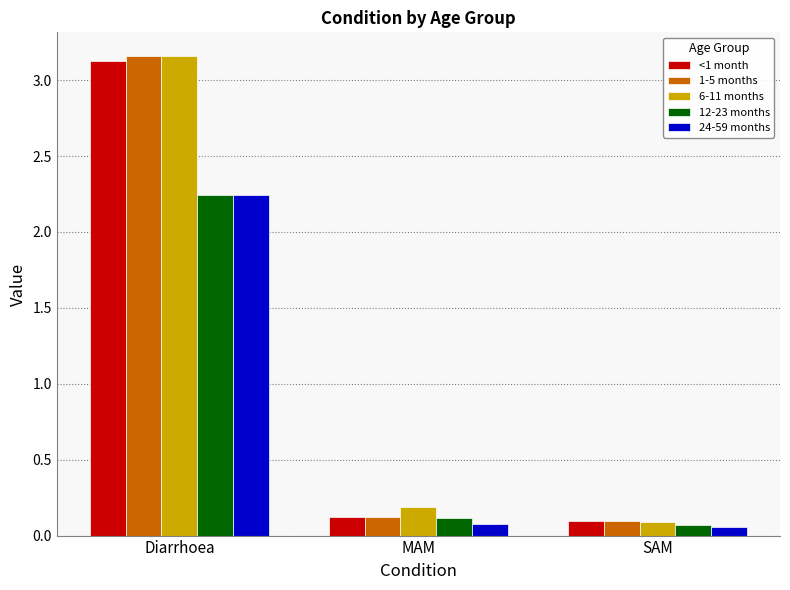

Which label corresponds to the largest value in the chart?

Diarrhoea